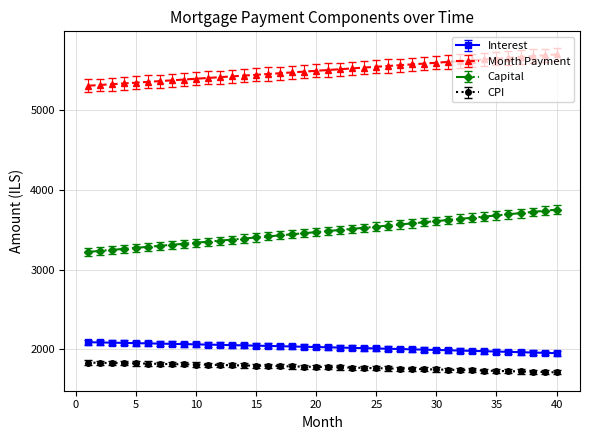

Which series has the widest spread of values?

Capital